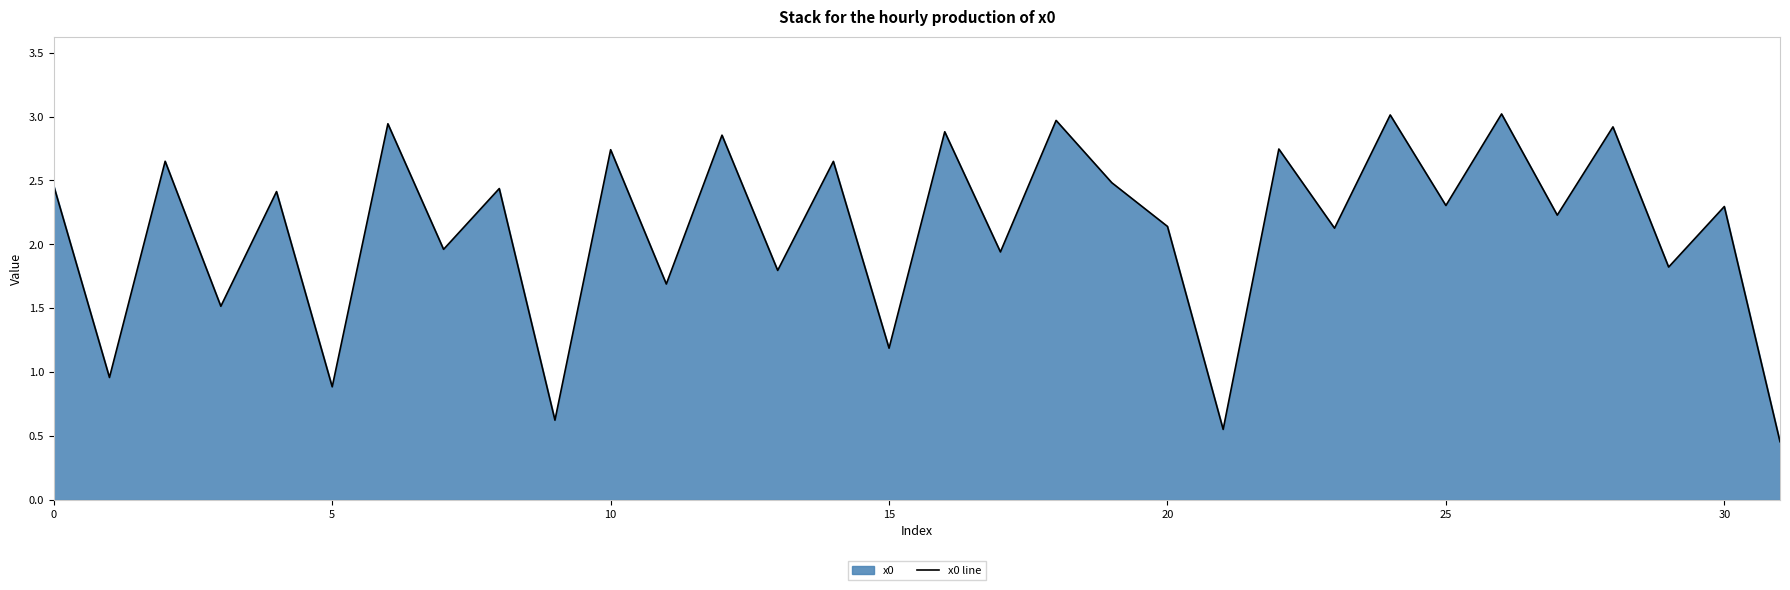

What is the average value?

2.1